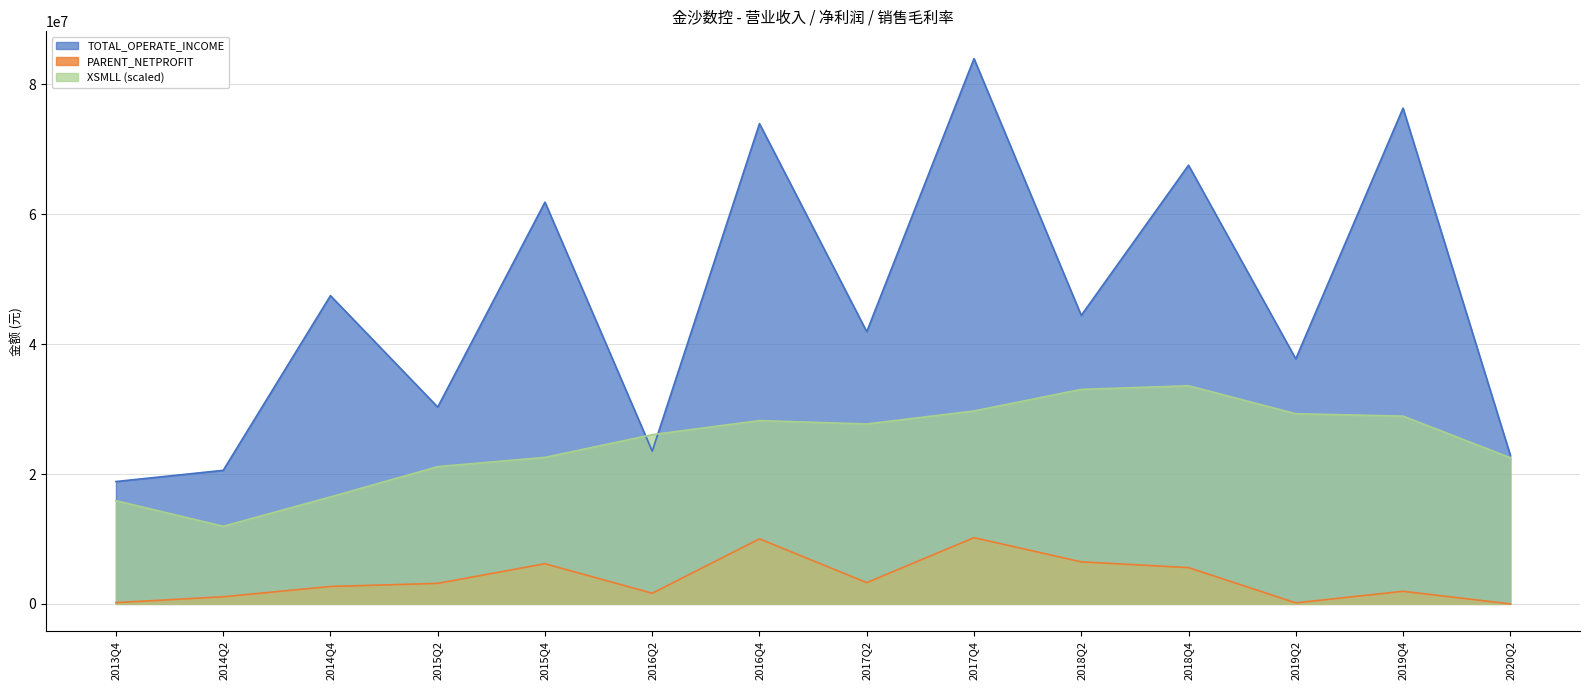

At which category does XSMLL reach its first local peak?

2016Q4